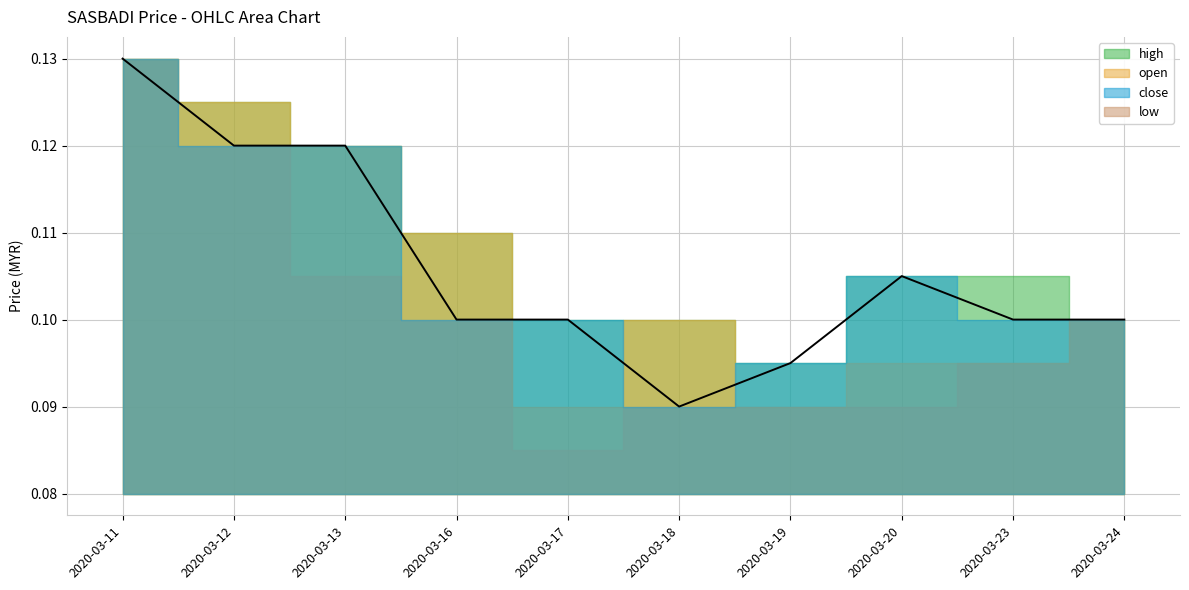

What is the total value across all series at 2020-03-23?

0.4